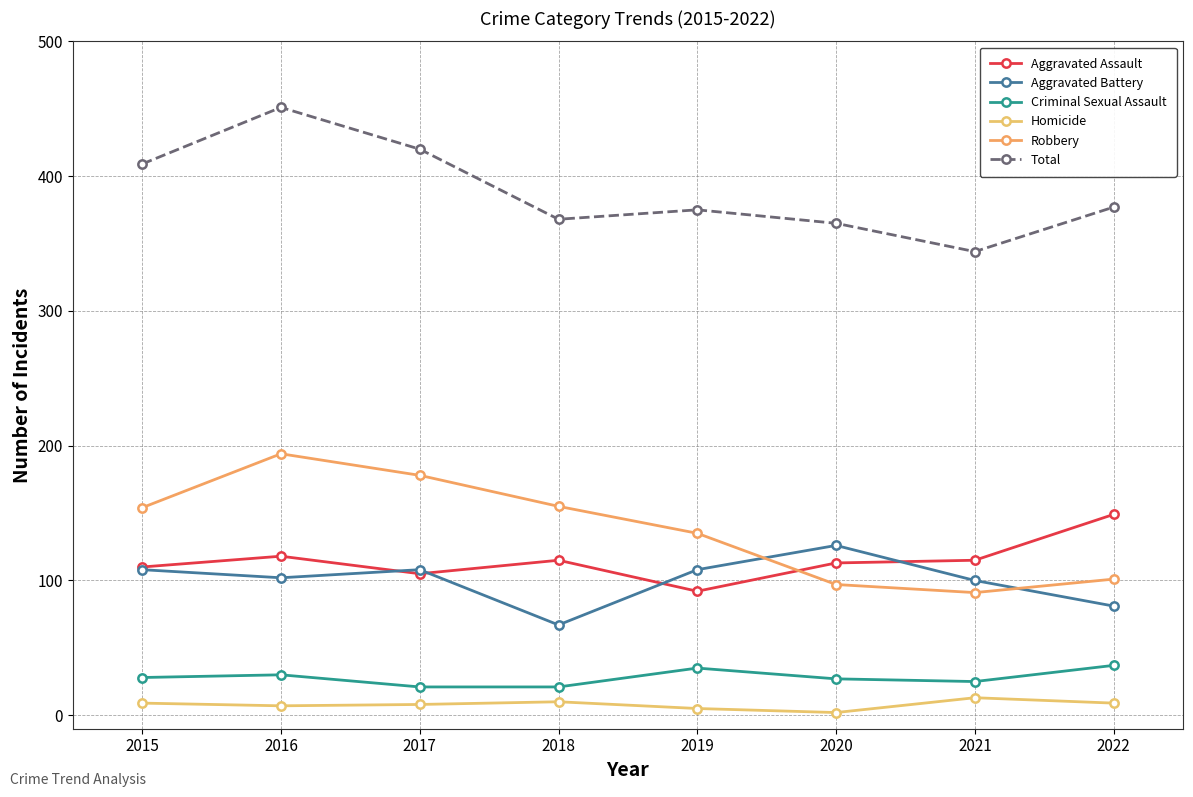

Where is Aggravated Assault nearest to the value 120?

2016